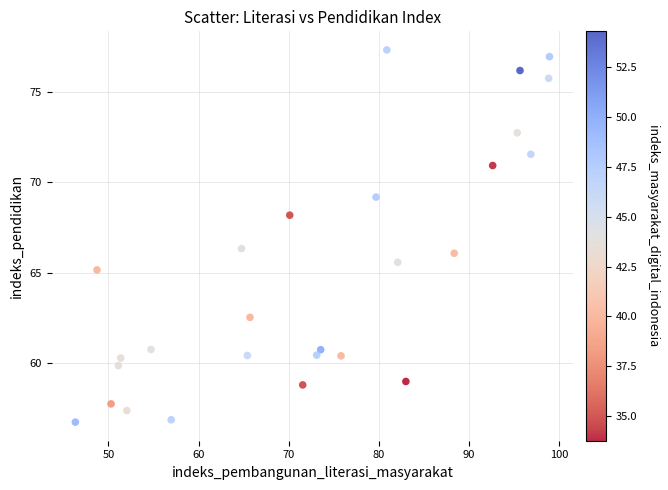

What is the range of X values (max minus min)?

52.6